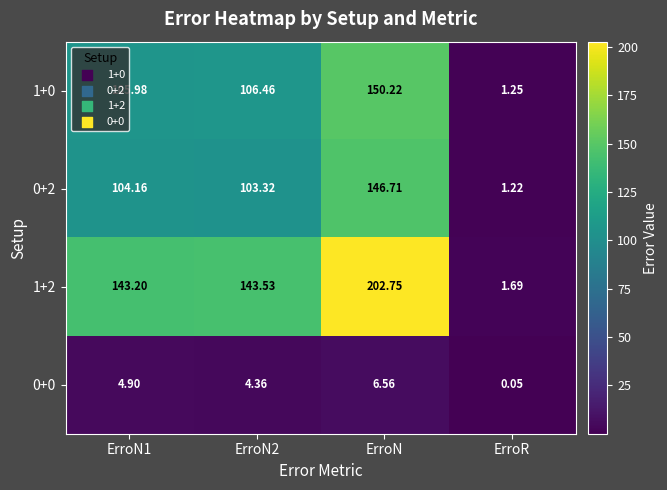

At ErroN1, list the series in order from largest to smallest.

1+2, 1+0, 0+2, 0+0